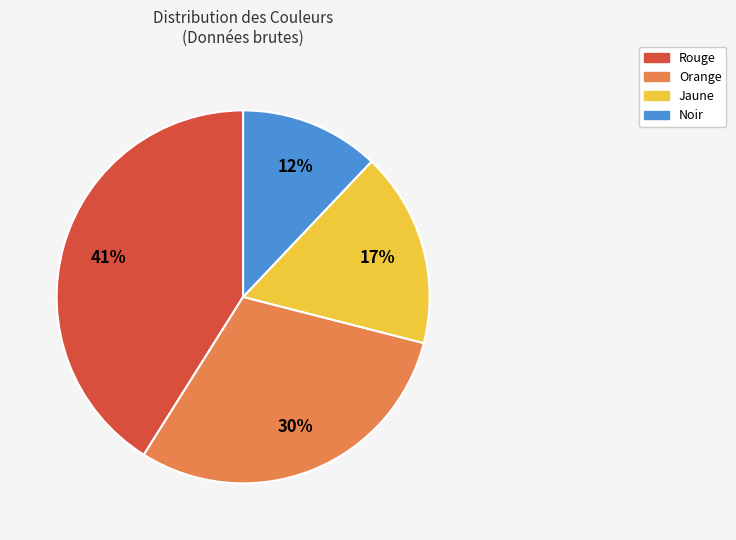

What percentage is the Orange slice, to the nearest percent?

30%